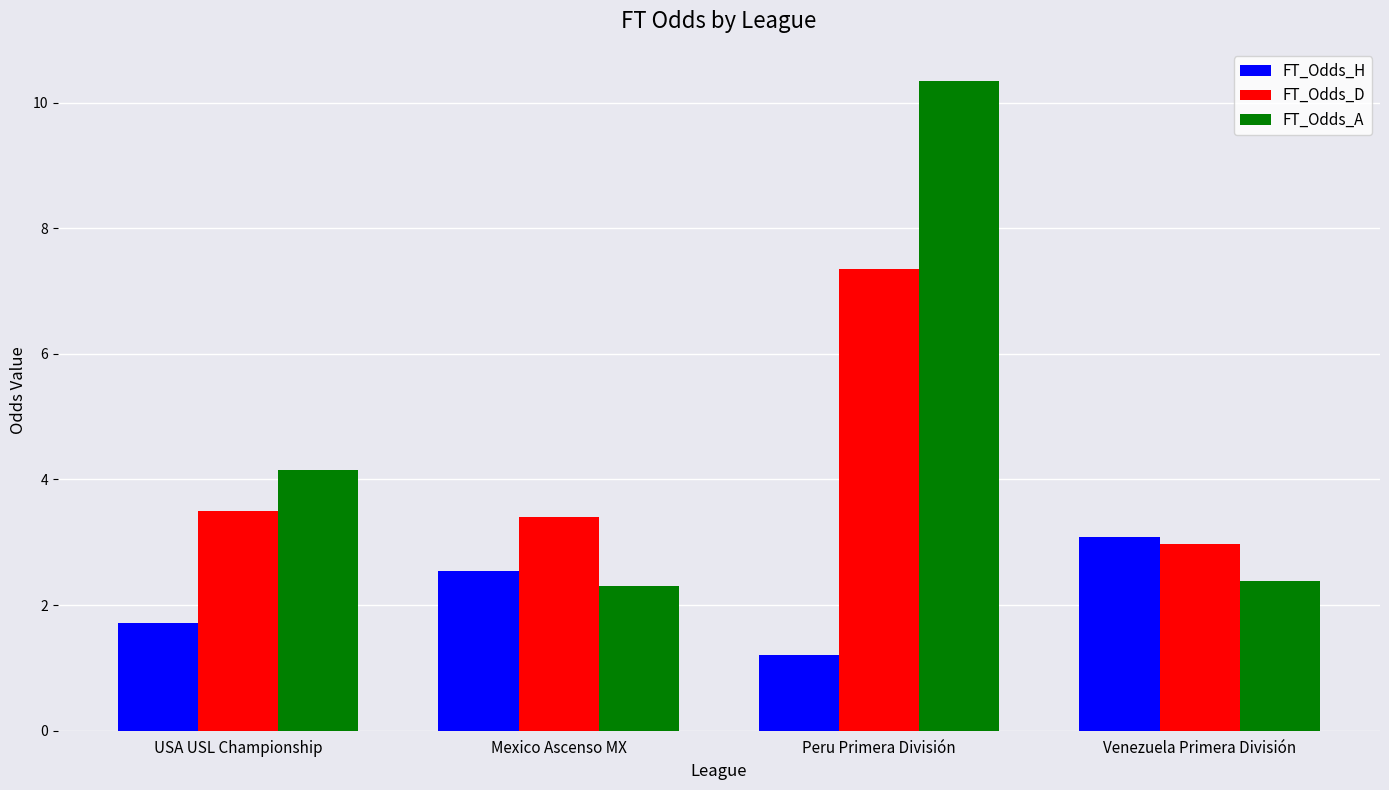

Which series has the largest range (max minus min)?

FT_Odds_A